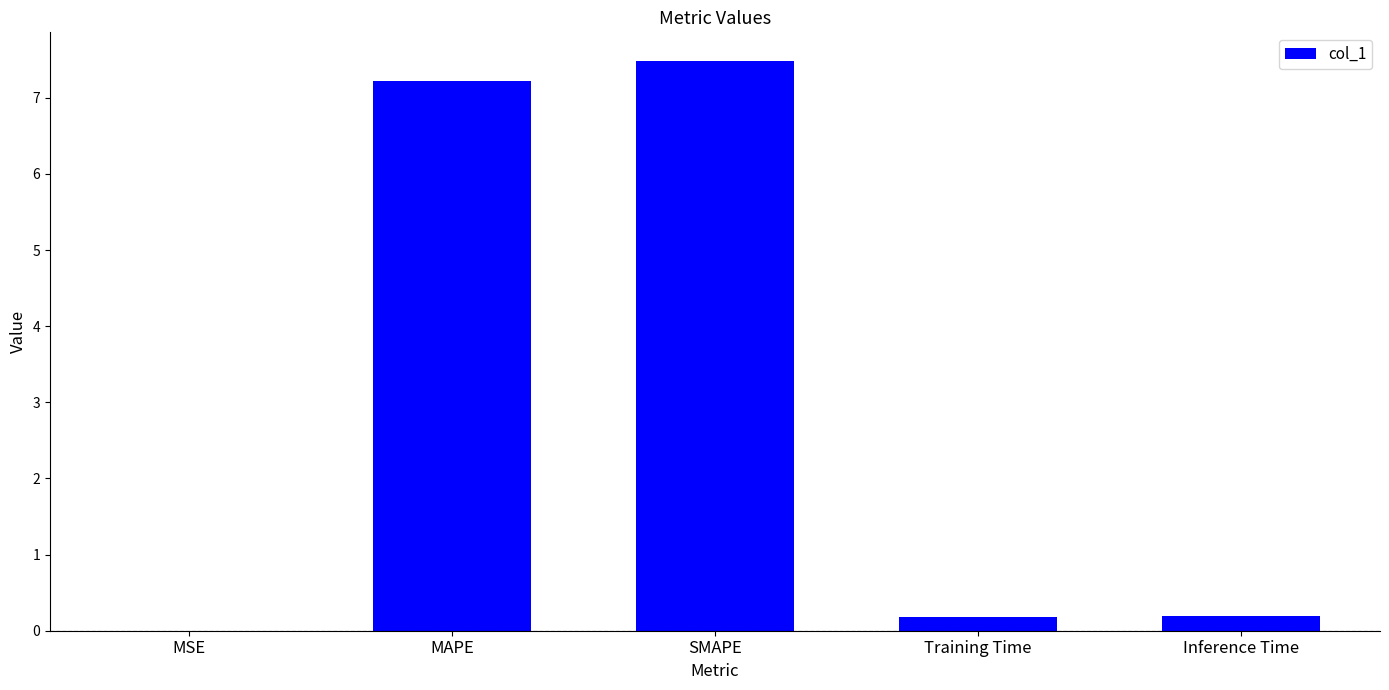

What is the approximate value at Training Time?

0.2